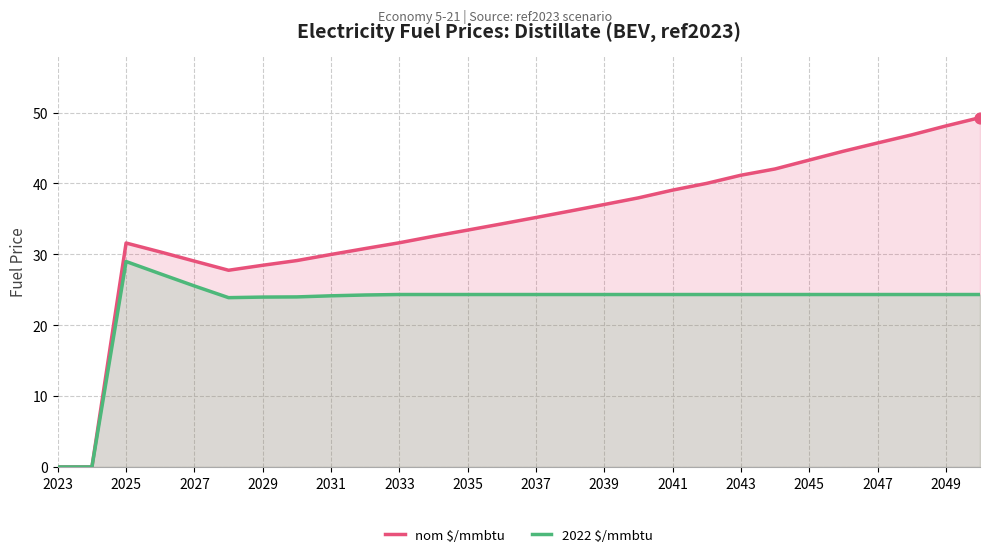

Which series has the largest total across all categories?

nom $/mmbtu